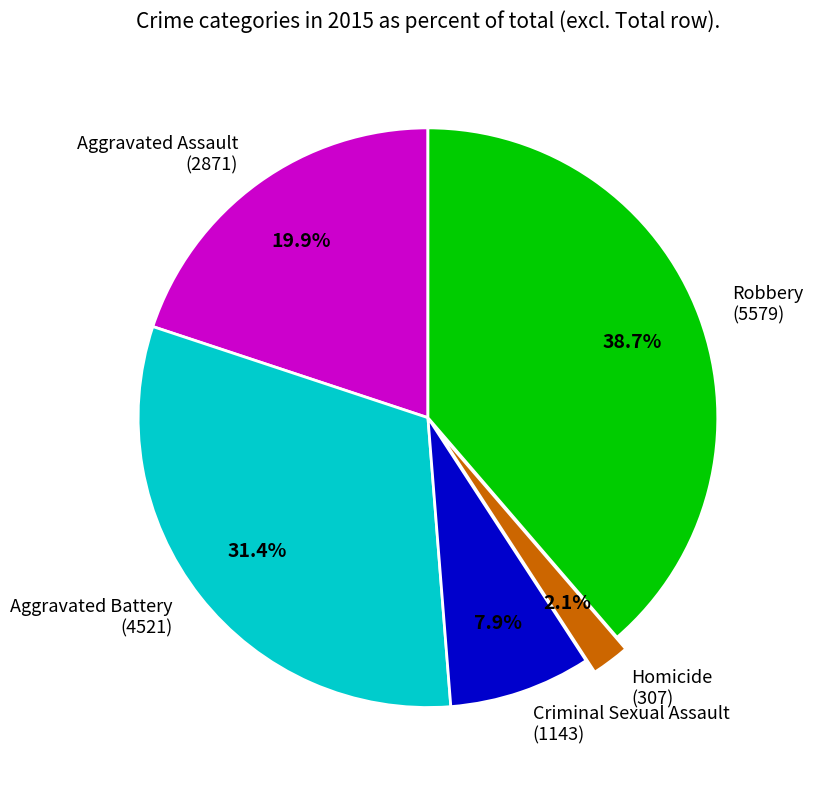

Is the sum of Criminal Sexual Assault (1143) and Homicide (307) greater than half?

No